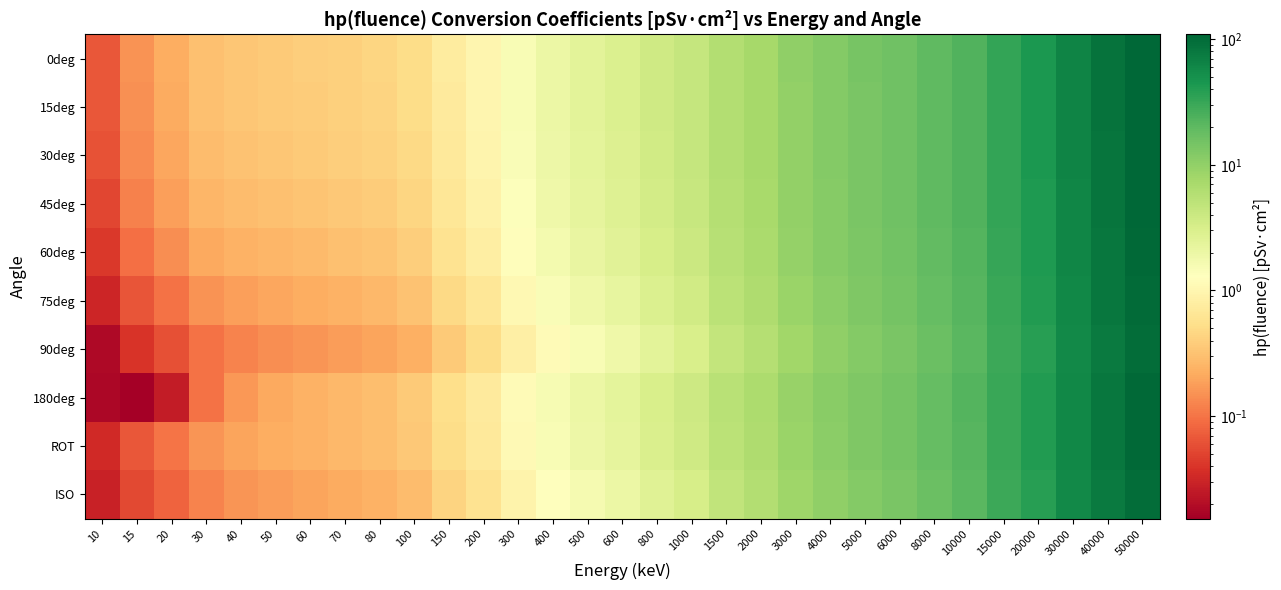

Reading left to right, extract all data points from this chart.

0deg: 10=0.1	15=0.2	20=0.2	30=0.3	40=0.3	50=0.4	60=0.4	70=0.4	80=0.4	100=0.5	150=0.7	200=1.0	300=1.5	400=2.0	500=2.5	600=2.9	800=3.7	1000=4.5	1500=6.1	2000=7.5	3000=10.0	4000=12.1	5000=14.2	6000=16.1	8000=19.9	10000=23.7	15000=33.3	20000=43.2	30000=64.1	40000=86.3	50000=109.0
15deg: 10=0.1	15=0.1	20=0.2	30=0.3	40=0.3	50=0.4	60=0.4	70=0.4	80=0.4	100=0.5	150=0.7	200=1.0	300=1.5	400=2.0	500=2.5	600=2.9	800=3.7	1000=4.5	1500=6.1	2000=7.5	3000=10.0	4000=12.1	5000=14.1	6000=16.1	8000=19.9	10000=23.6	15000=33.2	20000=43.1	30000=63.9	40000=86.1	50000=109.0
30deg: 10=0.1	15=0.1	20=0.2	30=0.3	40=0.3	50=0.3	60=0.4	70=0.4	80=0.4	100=0.5	150=0.7	200=1.0	300=1.4	400=1.9	500=2.4	600=2.8	800=3.6	1000=4.4	1500=6.0	2000=7.4	3000=9.9	4000=12.0	5000=14.0	6000=15.9	8000=19.7	10000=23.5	15000=33.0	20000=42.8	30000=63.5	40000=85.5	50000=108.0
45deg: 10=0.1	15=0.1	20=0.2	30=0.3	40=0.3	50=0.3	60=0.3	70=0.4	80=0.4	100=0.5	150=0.7	200=0.9	300=1.4	400=1.8	500=2.3	600=2.7	800=3.5	1000=4.2	1500=5.9	2000=7.3	3000=9.7	4000=11.8	5000=13.8	6000=15.7	8000=19.4	10000=23.1	15000=32.5	20000=42.2	30000=62.6	40000=84.2	50000=107.0
60deg: 10=0.0	15=0.1	20=0.1	30=0.2	40=0.2	50=0.3	60=0.3	70=0.3	80=0.3	100=0.4	150=0.6	200=0.8	300=1.2	400=1.7	500=2.1	600=2.5	800=3.3	1000=4.0	1500=5.6	2000=7.0	3000=9.4	4000=11.5	5000=13.4	6000=15.3	8000=19.0	10000=22.6	15000=31.8	20000=41.4	30000=61.3	40000=82.5	50000=105.0
75deg: 10=0.0	15=0.1	20=0.1	30=0.2	40=0.2	50=0.2	60=0.2	70=0.2	80=0.3	100=0.3	150=0.5	200=0.7	300=1.1	400=1.5	500=1.9	600=2.2	800=3.0	1000=3.6	1500=5.2	2000=6.5	3000=8.9	4000=10.9	5000=12.9	6000=14.7	8000=18.3	10000=21.9	15000=30.8	20000=40.1	30000=59.4	40000=79.9	50000=101.0
90deg: 10=0.0	15=0.0	20=0.1	30=0.1	40=0.1	50=0.1	60=0.2	70=0.2	80=0.2	100=0.2	150=0.4	200=0.5	300=0.8	400=1.2	500=1.5	600=1.8	800=2.5	1000=3.1	1500=4.5	2000=5.8	3000=8.1	4000=10.1	5000=12.0	6000=13.8	8000=17.2	10000=20.7	15000=29.3	20000=38.1	30000=56.5	40000=76.1	50000=96.3
180deg: 10=0.0	15=0.0	20=0.0	30=0.1	40=0.2	50=0.2	60=0.2	70=0.3	80=0.3	100=0.4	150=0.5	200=0.7	300=1.1	400=1.6	500=2.0	600=2.4	800=3.1	1000=3.8	1500=5.4	2000=6.8	3000=9.1	4000=11.2	5000=13.1	6000=15.0	8000=18.6	10000=22.2	15000=31.2	20000=40.5	30000=60.0	40000=80.8	50000=102.0
ROT: 10=0.0	15=0.1	20=0.1	30=0.2	40=0.2	50=0.2	60=0.2	70=0.3	80=0.3	100=0.3	150=0.5	200=0.7	300=1.1	400=1.5	500=1.9	600=2.3	800=3.0	1000=3.7	1500=5.2	2000=6.6	3000=8.9	4000=11.0	5000=12.9	6000=14.7	8000=18.3	10000=21.9	15000=30.9	20000=40.2	30000=59.6	40000=80.2	50000=102.0
ISO: 10=0.0	15=0.1	20=0.1	30=0.1	40=0.2	50=0.2	60=0.2	70=0.2	80=0.2	100=0.3	150=0.4	200=0.6	300=0.9	400=1.3	500=1.6	600=2.0	800=2.6	1000=3.2	1500=4.7	2000=6.0	3000=8.2	4000=10.2	5000=12.0	6000=13.8	8000=17.3	10000=20.7	15000=29.3	20000=38.2	30000=56.6	40000=76.2	50000=96.4